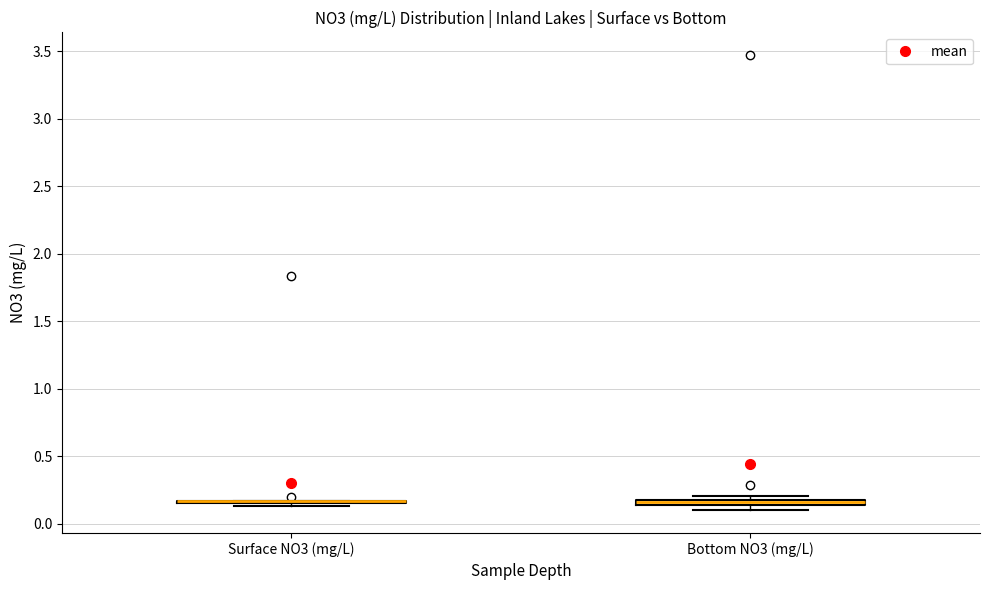

Where is the lower edge of the box for Bottom NO3 (mg/L) on the y-axis? The values are not printed on the chart, so give them approximately, as read against the axis.

0.15